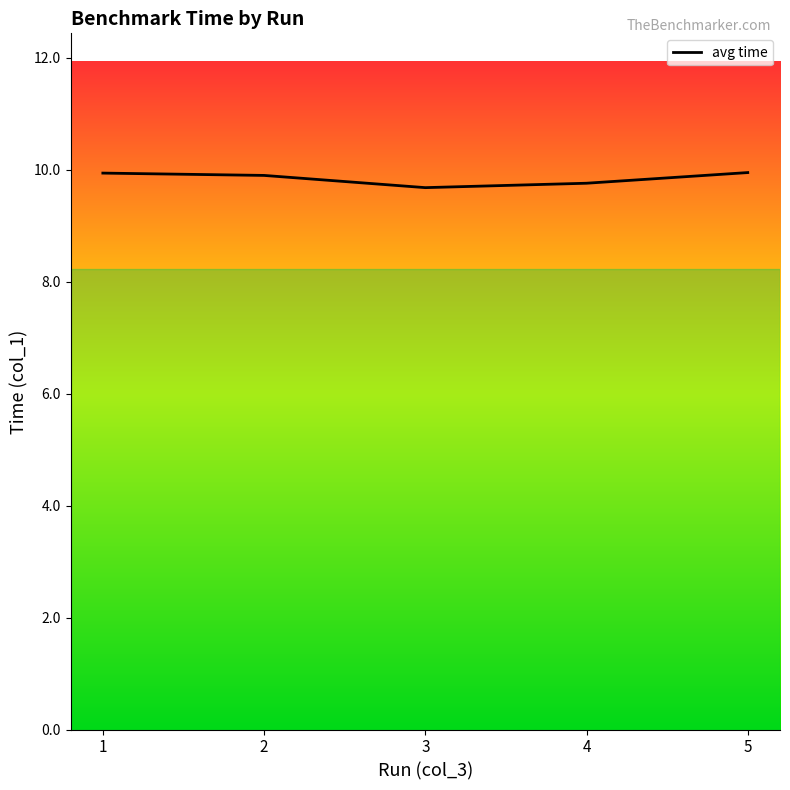

True or false: the data shows 4.8 at 2.

False